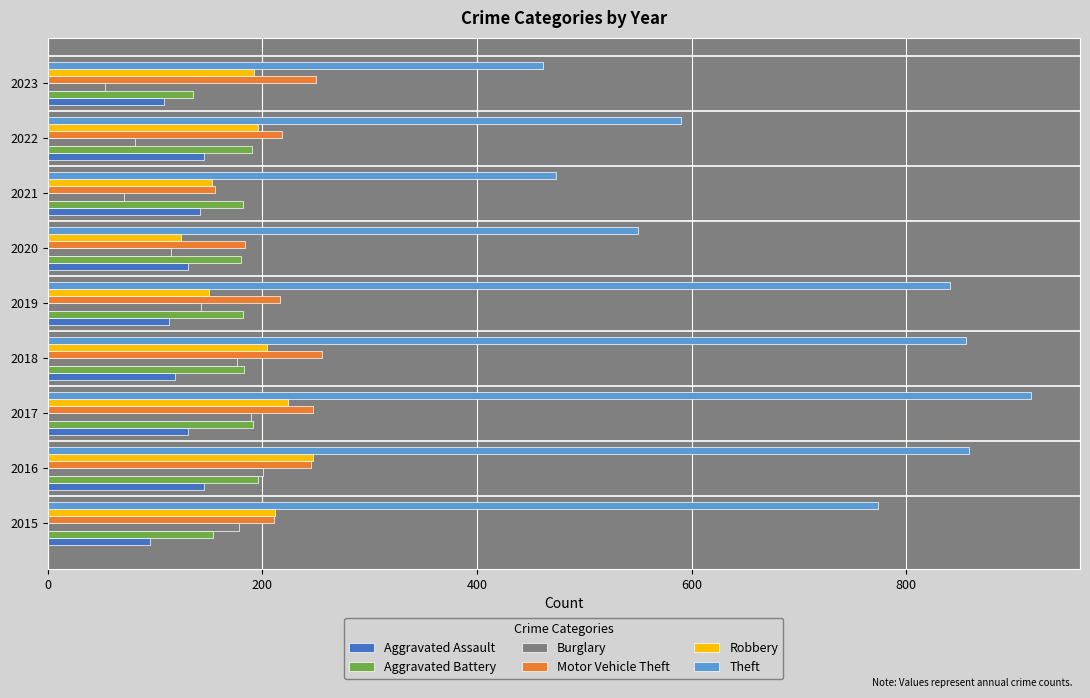

Is the value of Robbery at 2019 greater than the value of Motor Vehicle Theft at 2023?

No